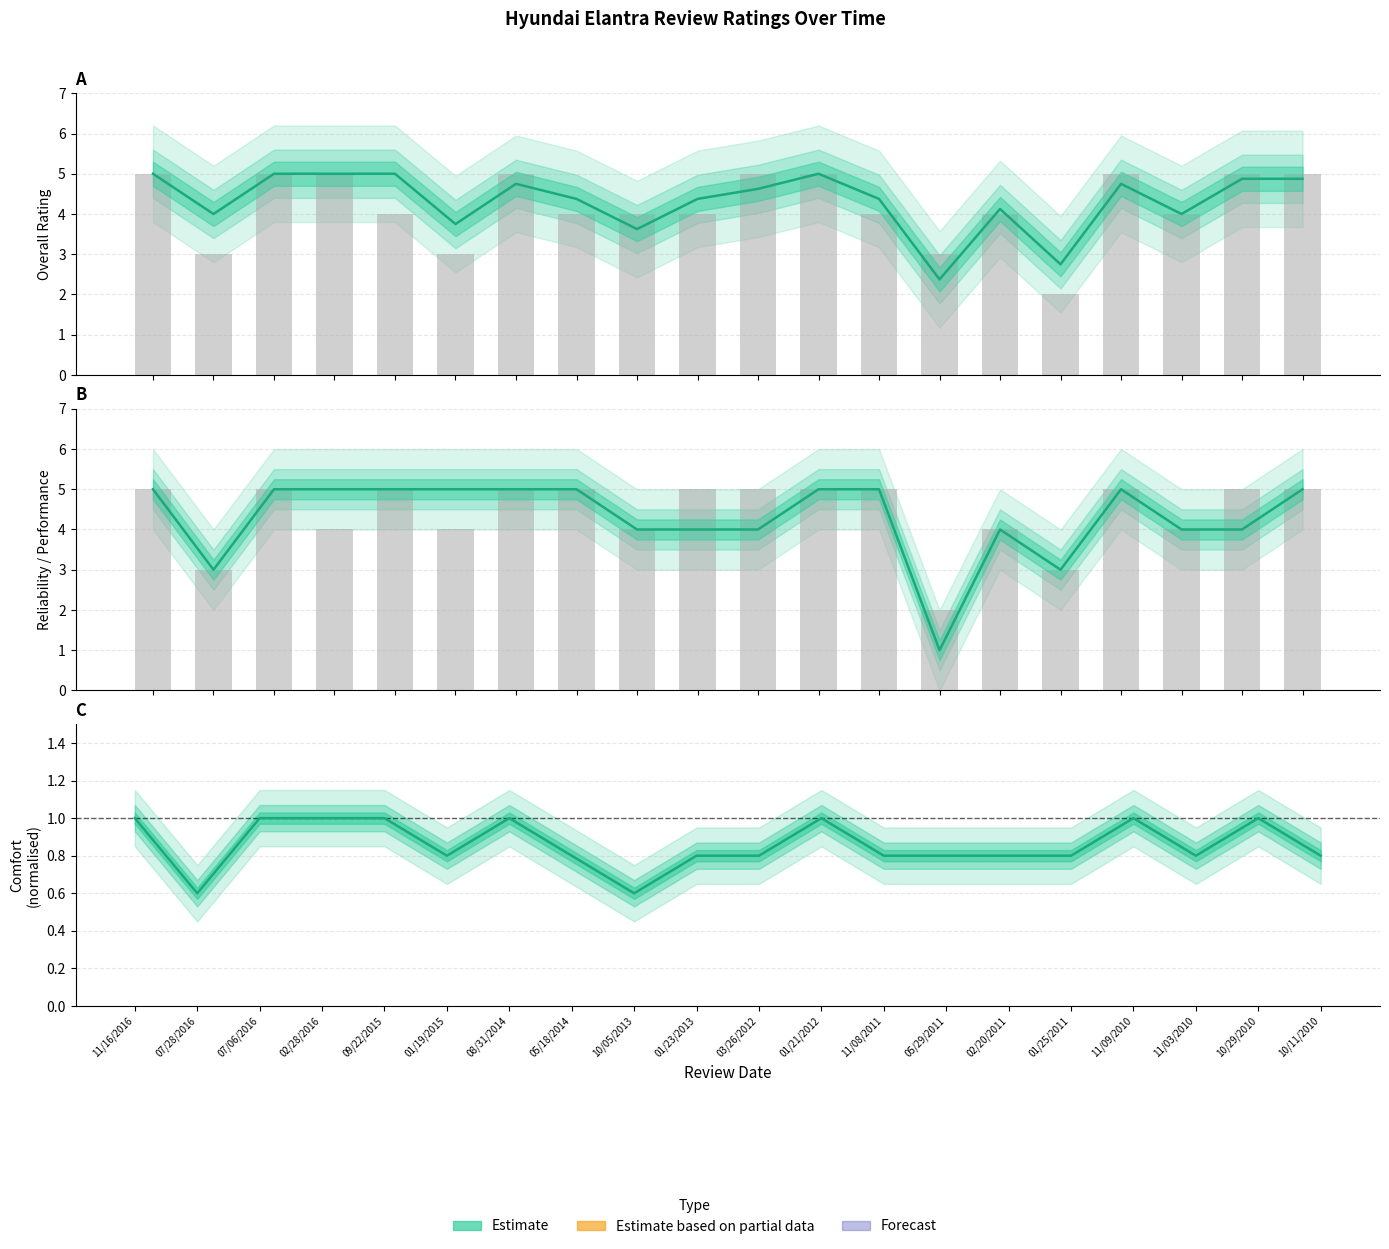

What is the average value of the Comfort (normalised) series?

0.9